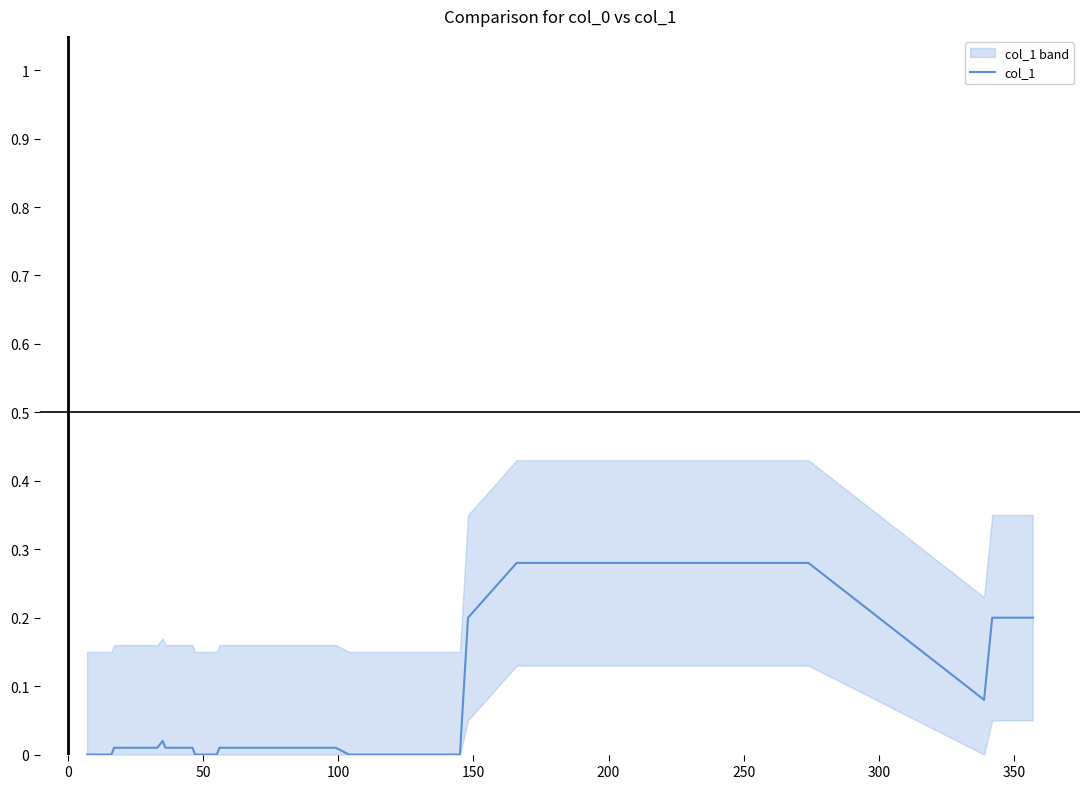

True or false: the data has more than 1 interior local peaks.

False